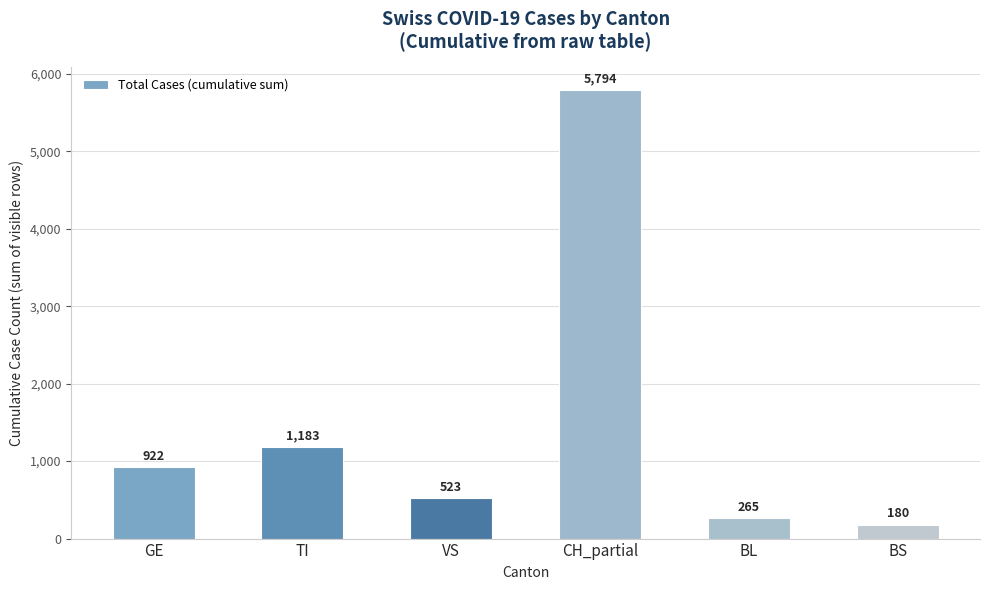

What is the label of the 2nd bar from the right?

BL